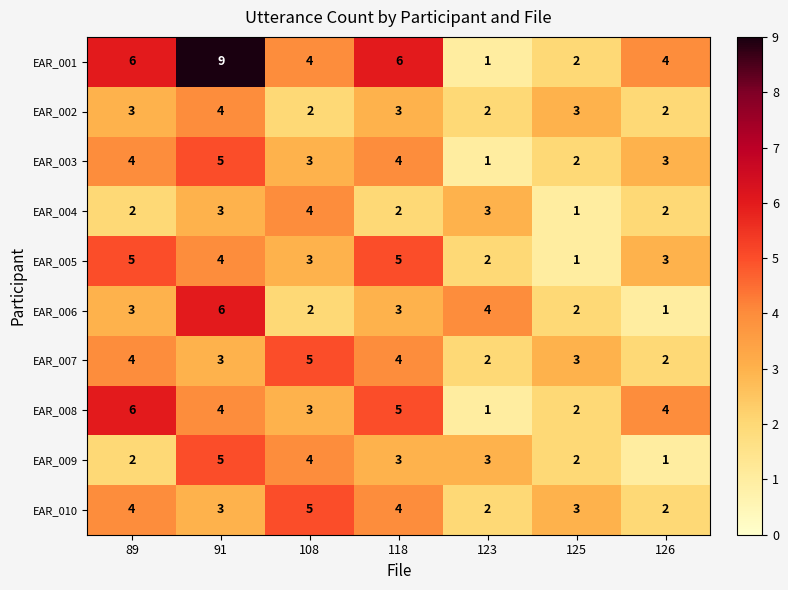

What is the difference between the highest and lowest values at 123?

3